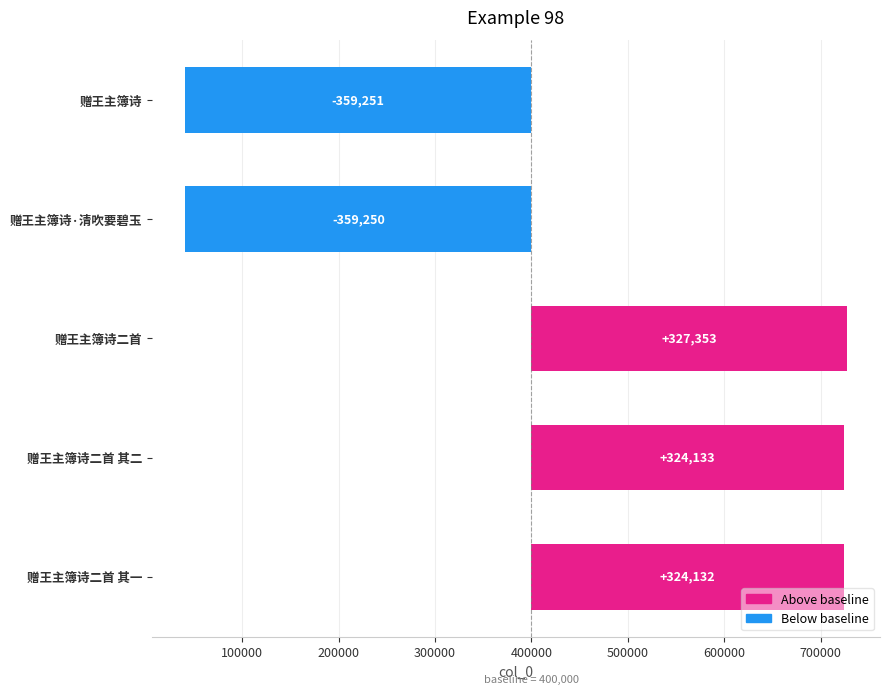

Reading left to right, transcribe all the data shown in this chart.

-359251	-359250	327353	324133	324132